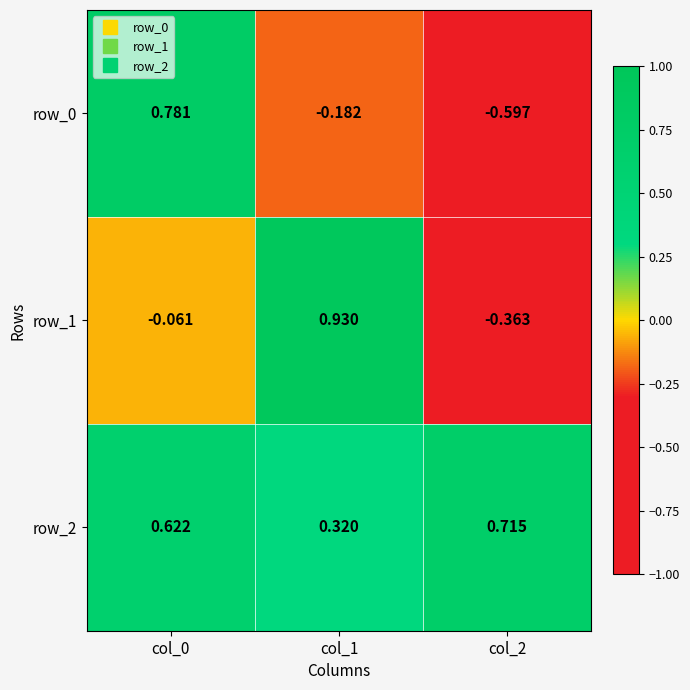

Is the value of row_0 at col_2 greater than the value of row_1 at col_0?

No